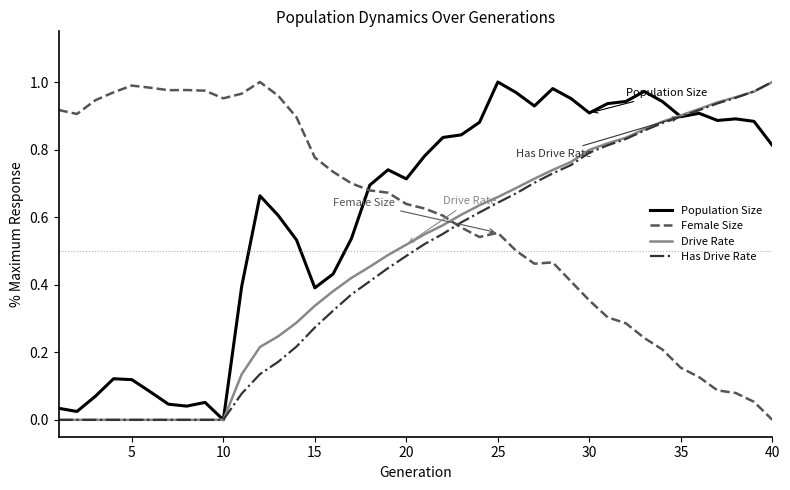

How many lines are shown in the chart?

4